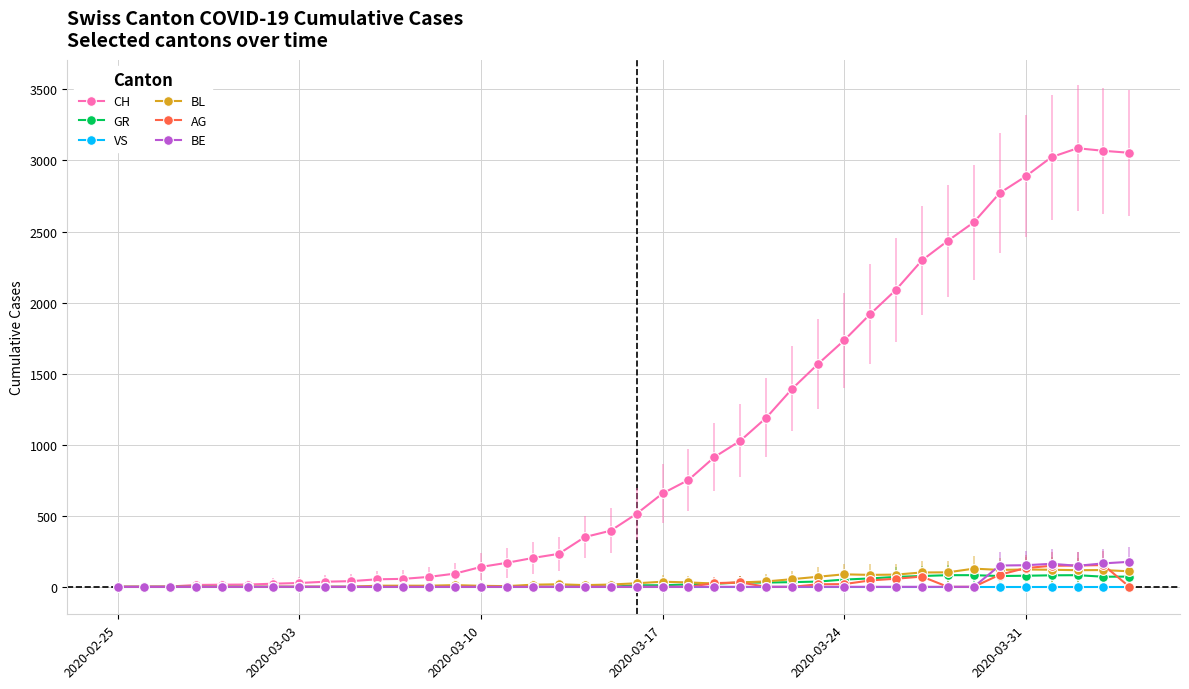

Which series has the widest spread of values?

CH